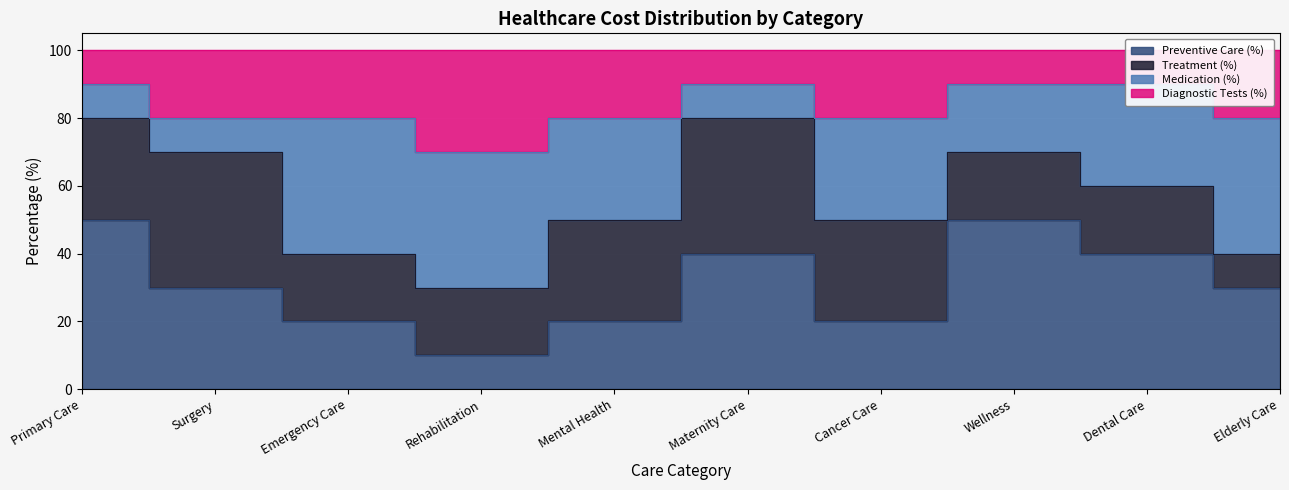

What is the difference between the maximum and second lowest values in the Diagnostic Tests (%) series?

10